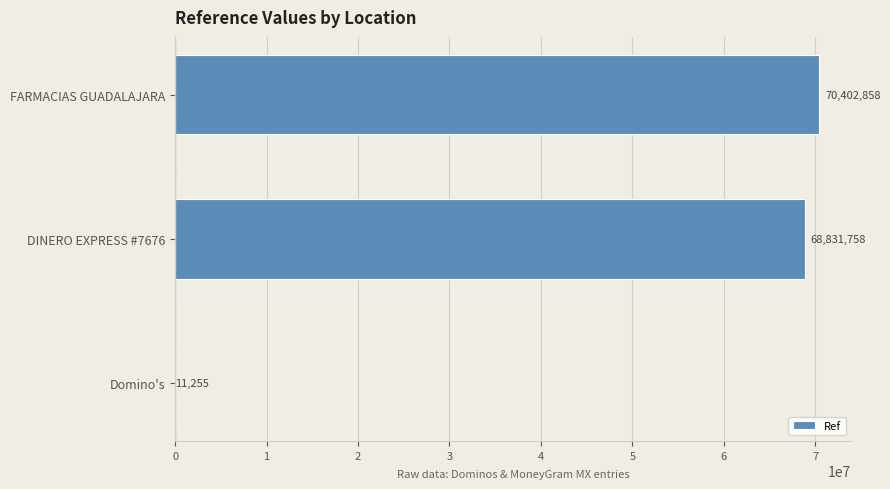

Where is the data nearest to the value 35207056?

DINERO EXPRESS #7676